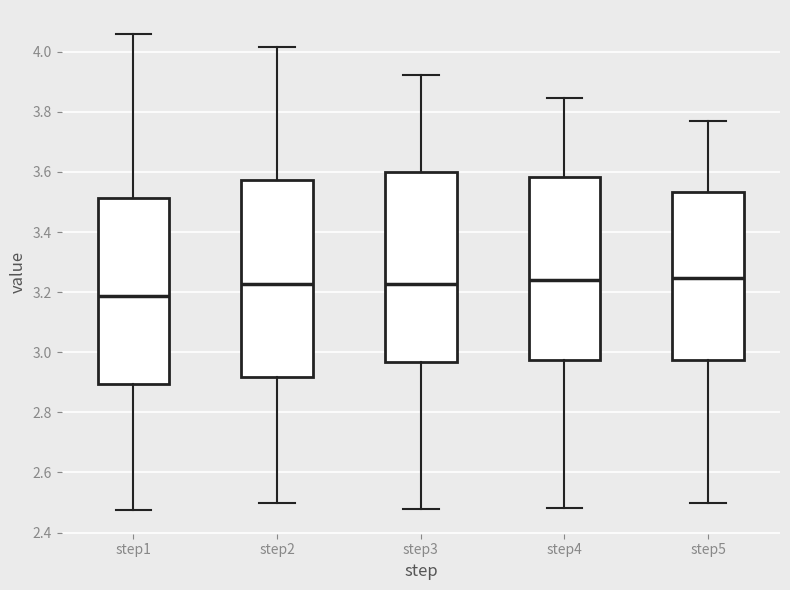

Which box's median line is the lowest?

step1